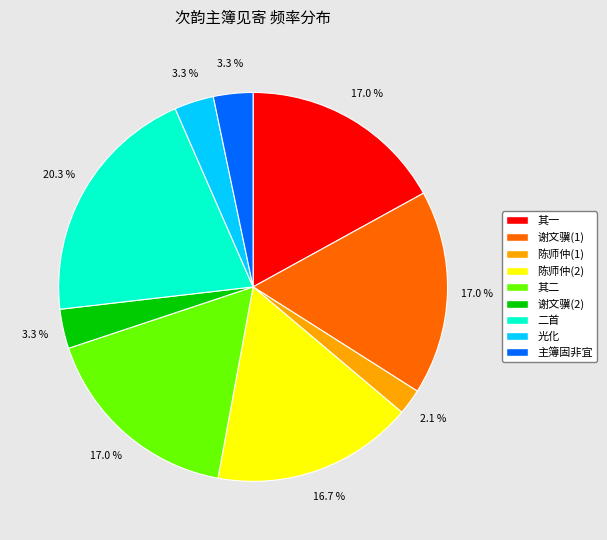

Which slice is the smallest?

陈师仲(1)